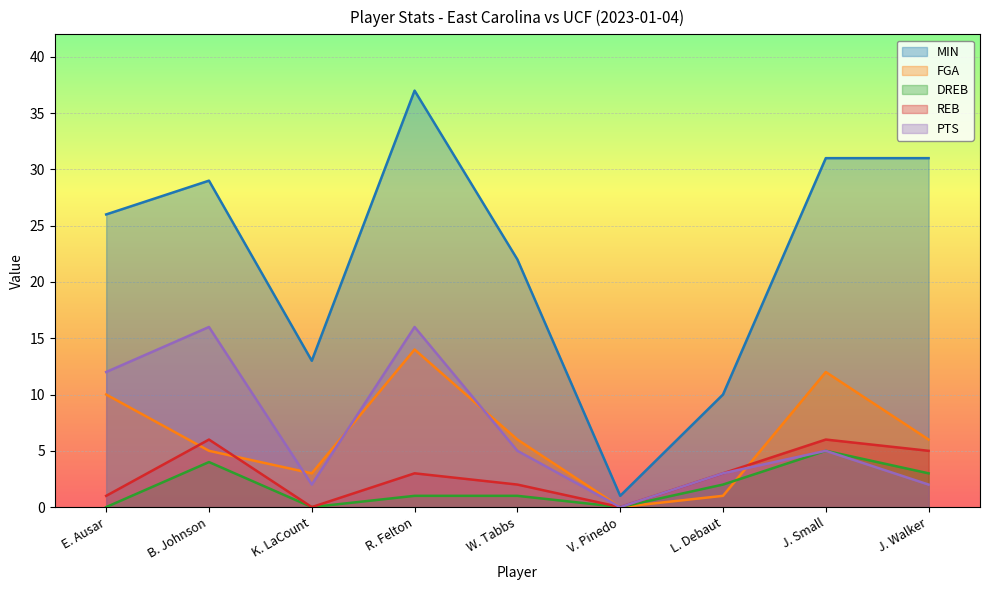

Reading left to right, transcribe all the data shown in this chart.

MIN: E. Ausar=26	B. Johnson=29	K. LaCount=13	R. Felton=37	W. Tabbs=22	V. Pinedo=1	L. Debaut=10	J. Small=31	J. Walker=31
FGA: E. Ausar=10	B. Johnson=5	K. LaCount=3	R. Felton=14	W. Tabbs=6	V. Pinedo=0	L. Debaut=1	J. Small=12	J. Walker=6
DREB: E. Ausar=0	B. Johnson=4	K. LaCount=0	R. Felton=1	W. Tabbs=1	V. Pinedo=0	L. Debaut=2	J. Small=5	J. Walker=3
REB: E. Ausar=1	B. Johnson=6	K. LaCount=0	R. Felton=3	W. Tabbs=2	V. Pinedo=0	L. Debaut=3	J. Small=6	J. Walker=5
PTS: E. Ausar=12	B. Johnson=16	K. LaCount=2	R. Felton=16	W. Tabbs=5	V. Pinedo=0	L. Debaut=3	J. Small=5	J. Walker=2